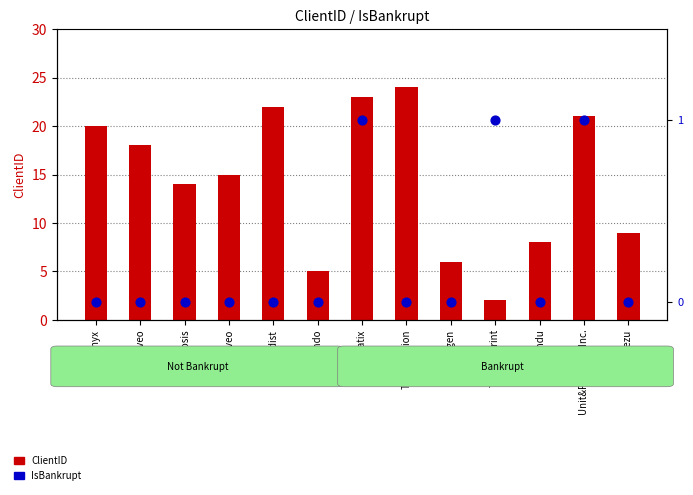

Which series has the largest total across all categories?

ClientID